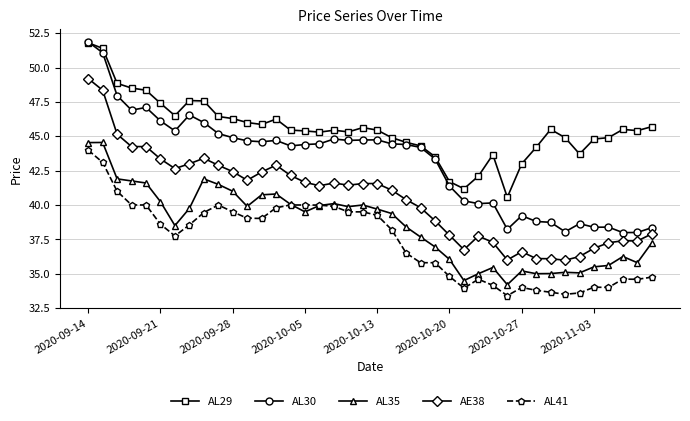

Which series has the largest range (max minus min)?

AL30